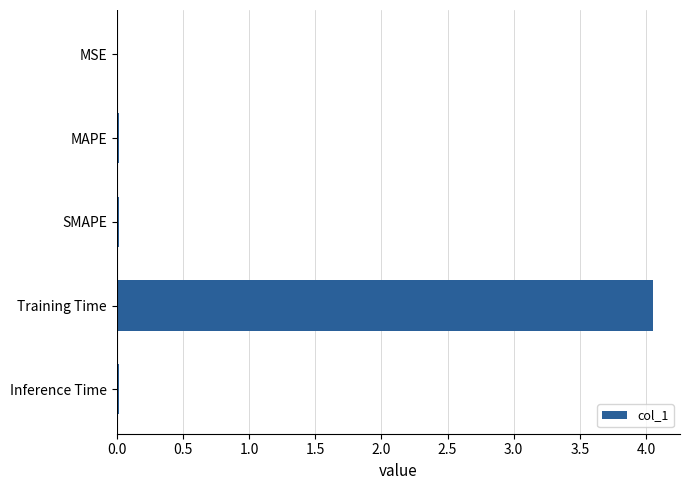

Which has a higher value, MSE or Training Time?

Training Time